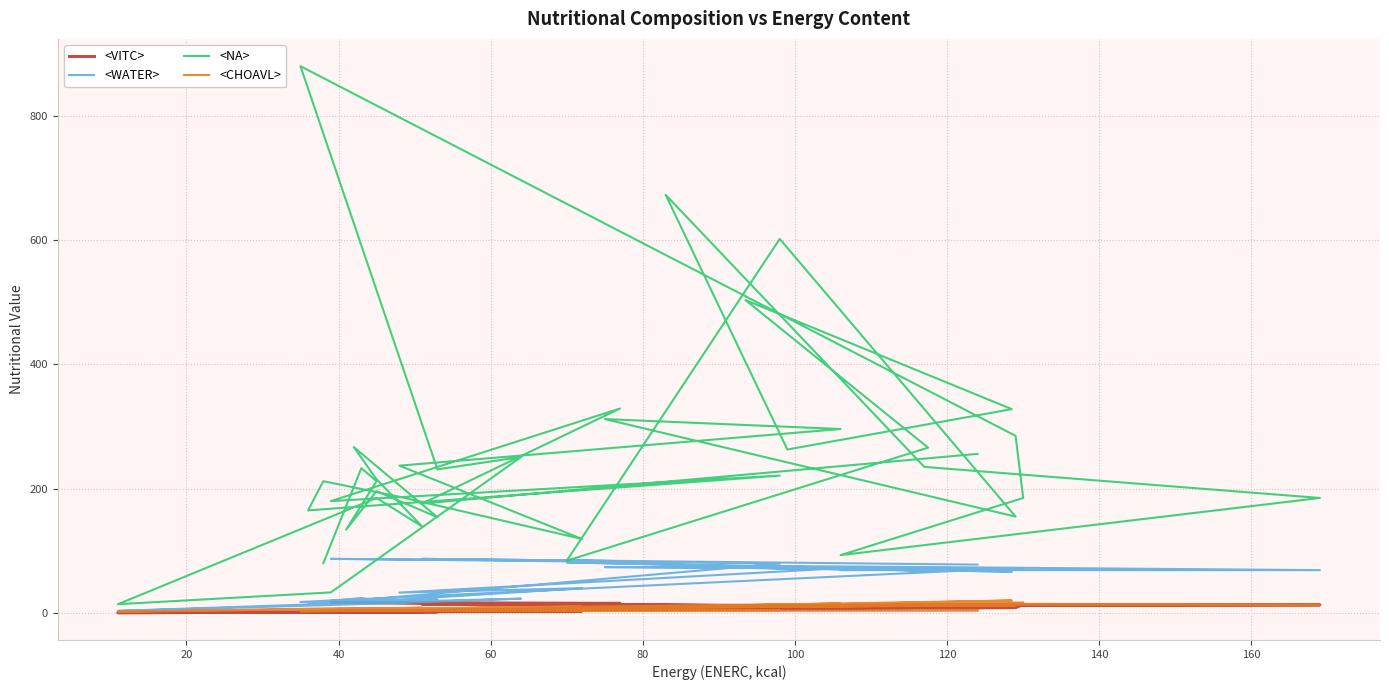

Where is the first local minimum for <NA>?

60